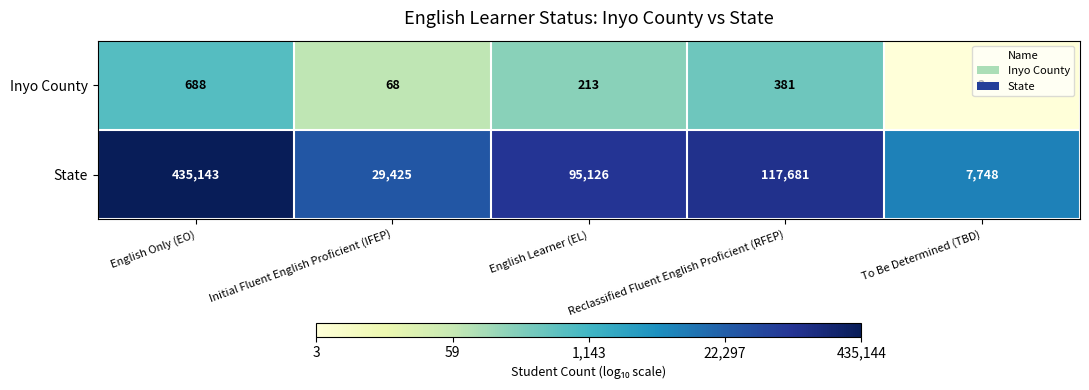

Rank the series by their average value, from lowest to highest.

Inyo County, State